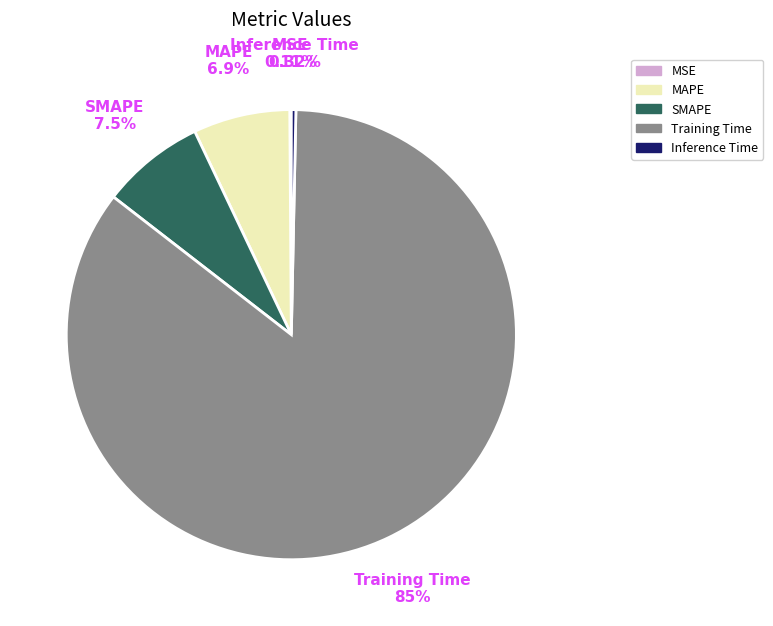

Between Inference Time and SMAPE, which is larger?

SMAPE